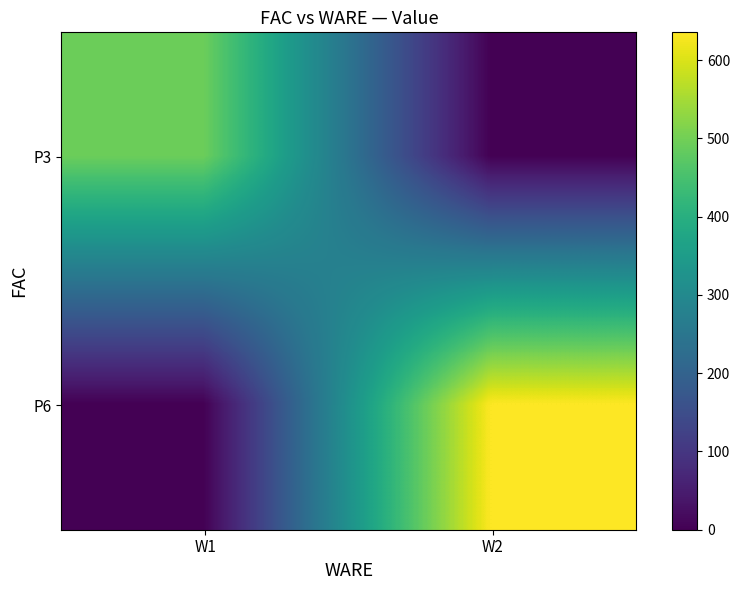

At W1, list the series in order from smallest to largest.

P6, P3